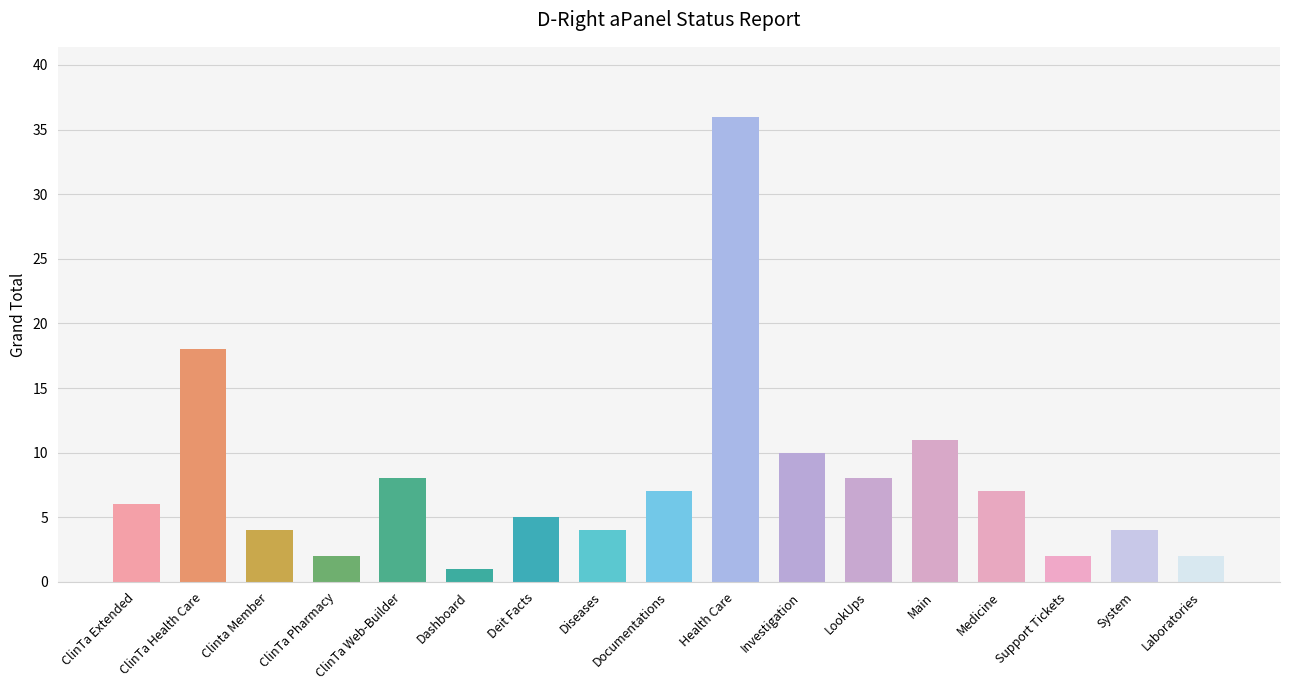

Reading right to left, extract all data points from this chart.

Laboratories=2	System=4	Support Tickets=2	Medicine=7	Main=11	LookUps=8	Investigation=10	Health Care=36	Documentations=7	Diseases=4	Deit Facts=5	Dashboard=1	ClinTa Web-Builder=8	ClinTa Pharmacy=2	Clinta Member=4	ClinTa Health Care=18	ClinTa Extended=6